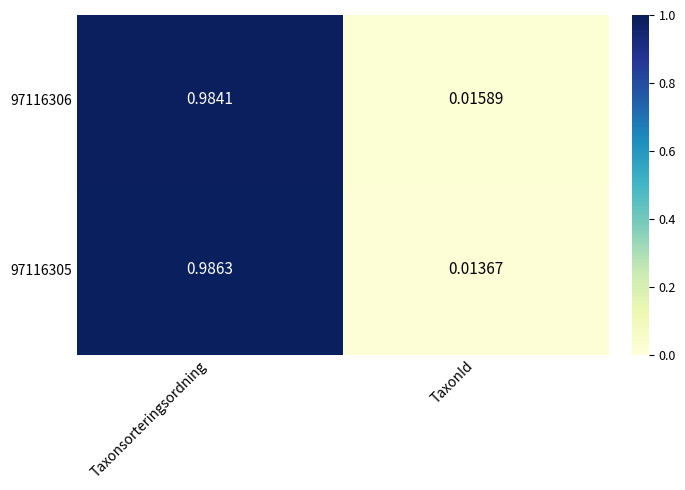

List the labels in order of 97116305 value, largest first.

Taxonsorteringsordning, TaxonId